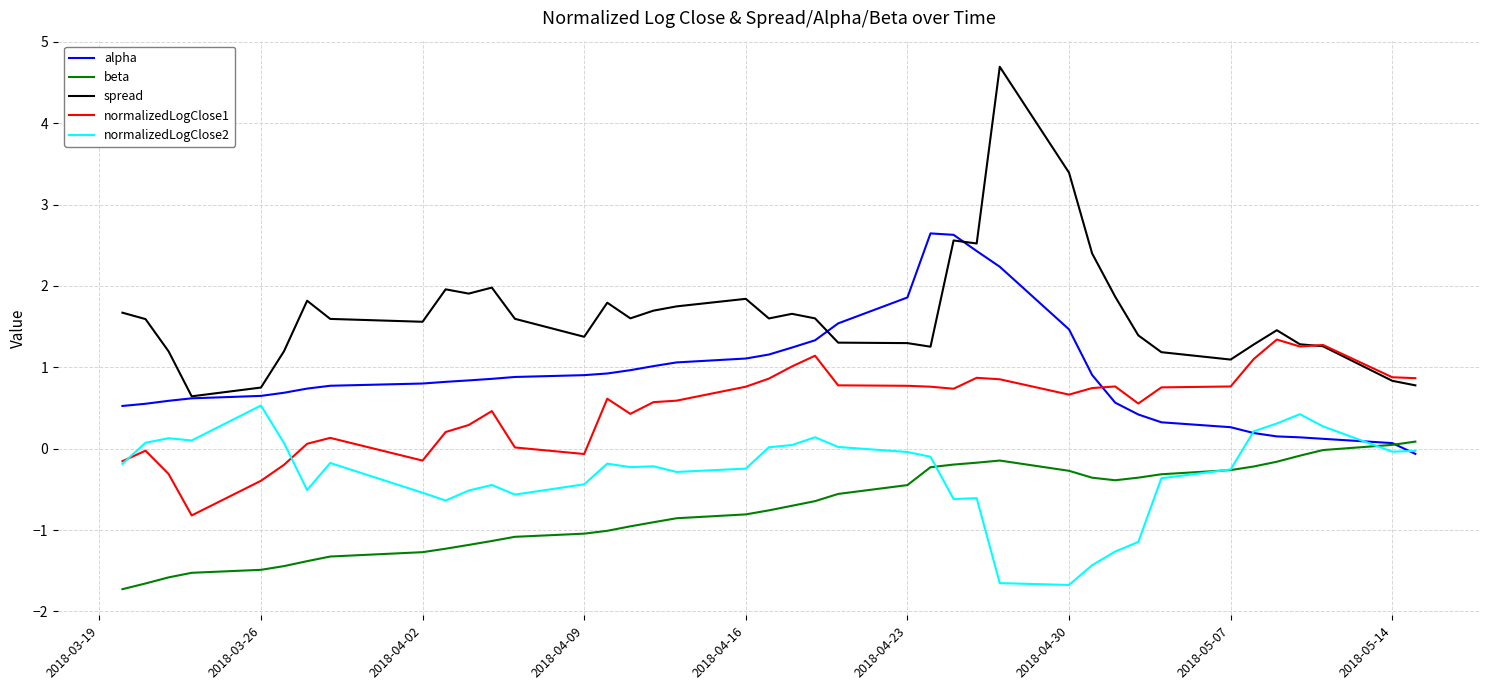

True or false: spread and beta intersect in this chart.

False